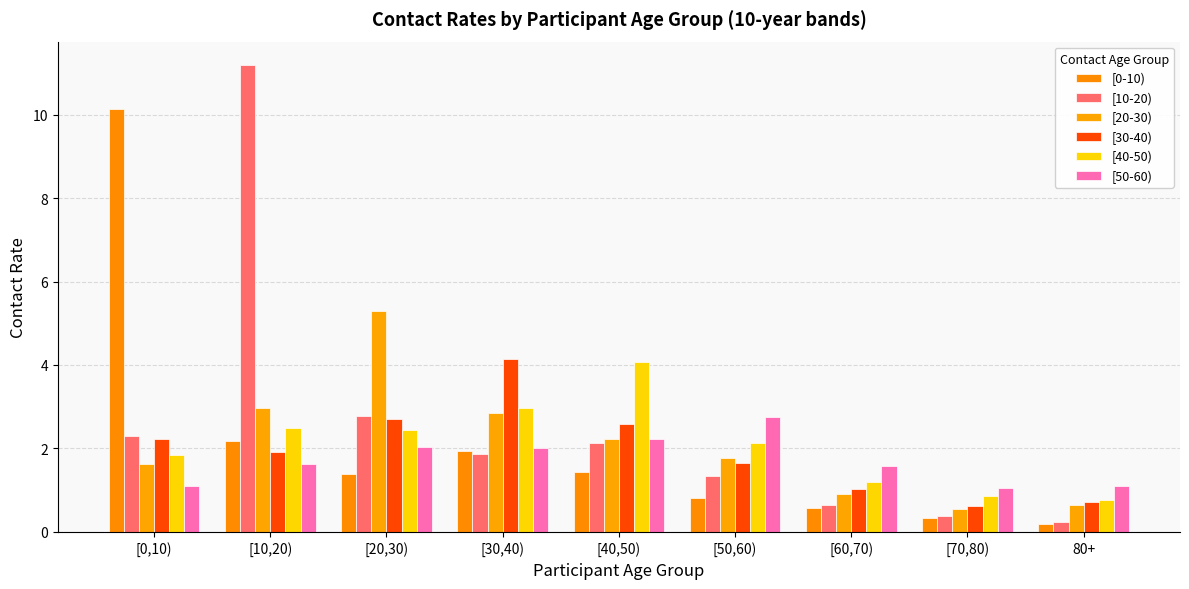

Is the value of [0-10) at [40,50) greater than the value of [20-30) at [70,80)?

Yes